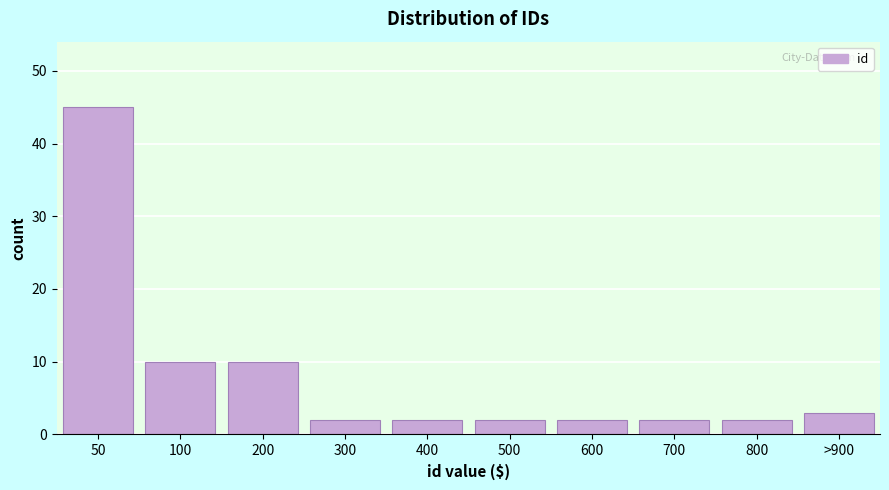

Reading left to right, transcribe all the data shown in this chart.

45	10	10	2	2	2	2	2	2	3